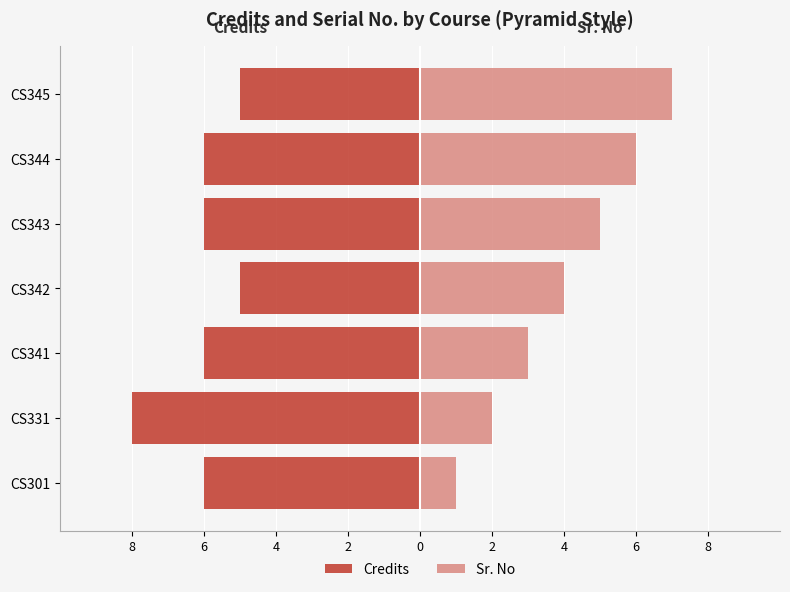

What are all the series names shown in the legend?

Credits, Sr. No